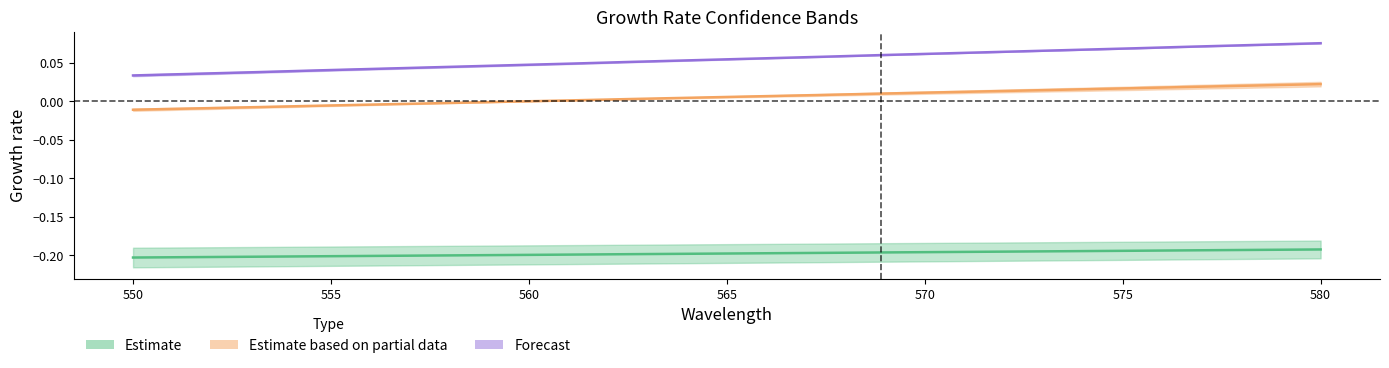

How many lines are shown in the chart?

3